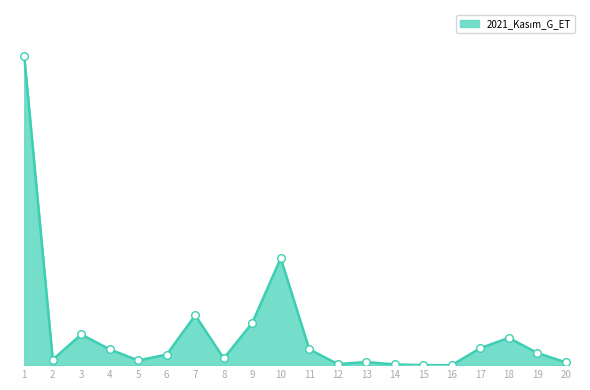

Does the chart have visible grid lines?

No